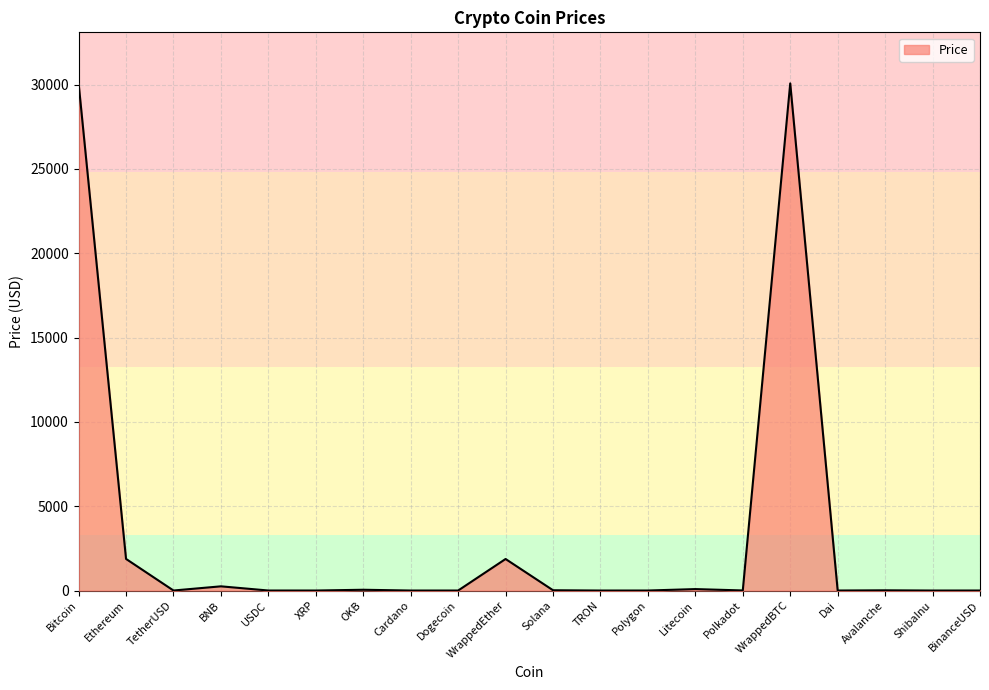

The chart shows a value of 0.5 at XRP. True or false?

True